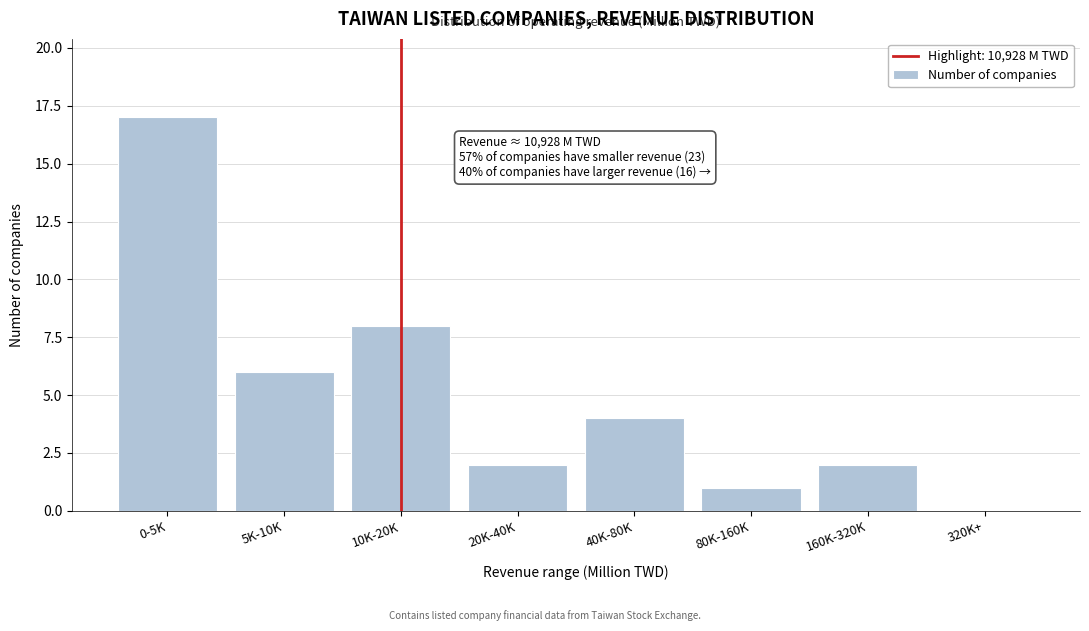

Reading left to right, what are all the values shown in this chart?

0-5K=17	5K-10K=6	10K-20K=8	20K-40K=2	40K-80K=4	80K-160K=1	160K-320K=2	320K+=0